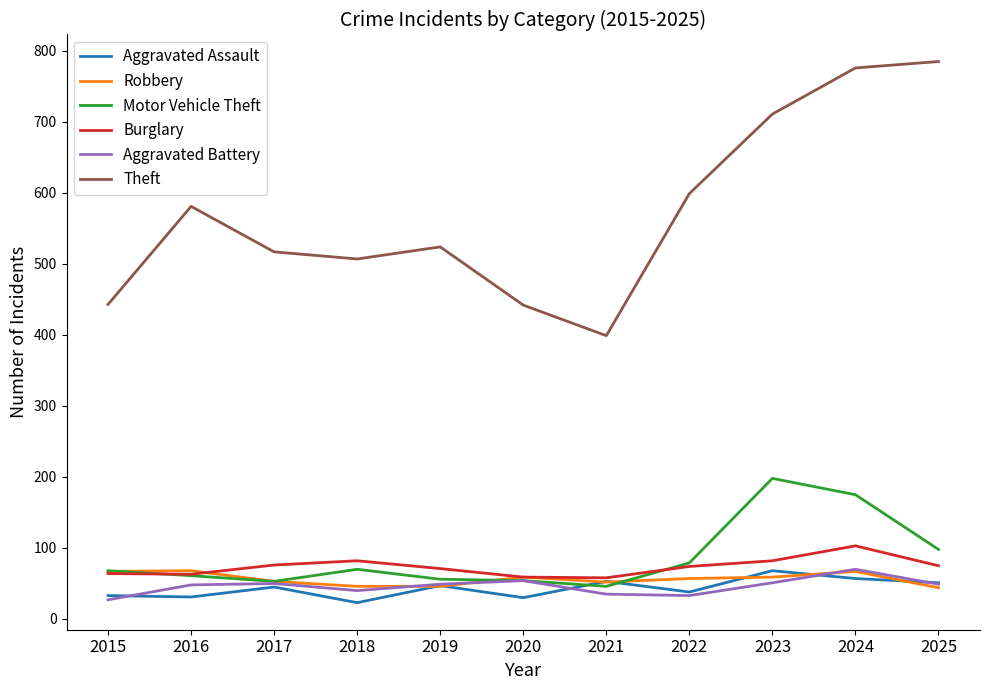

What is the lowest value of the Theft series?

399